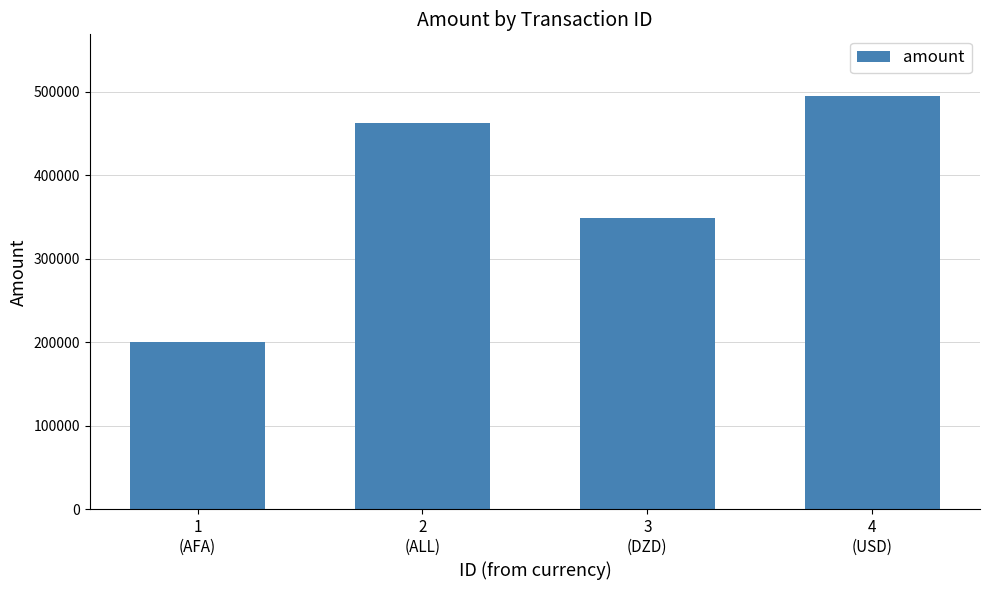

Approximately how many times larger is the value at 4
(USD) compared to 2
(ALL)?

1.1